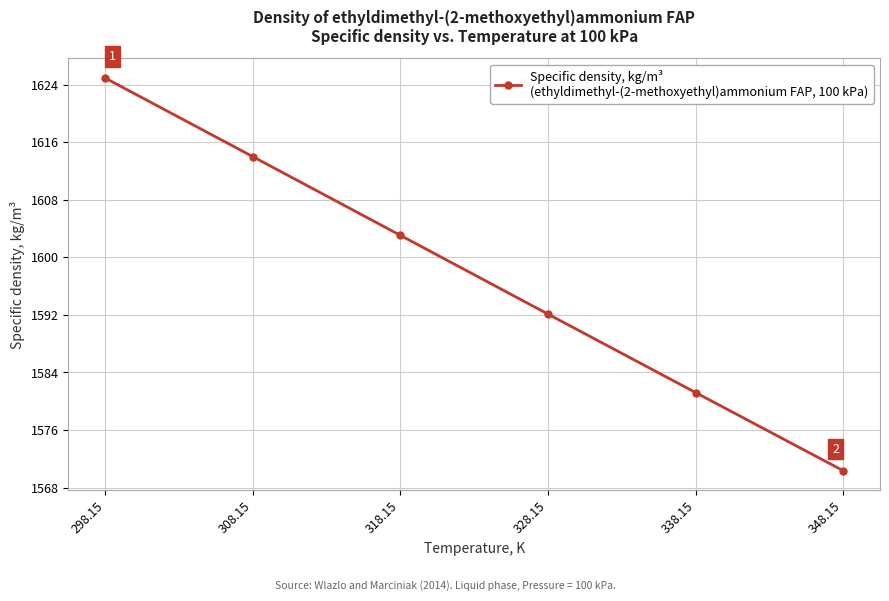

What is the difference between the values at 318.15 and 348.15?

32.7